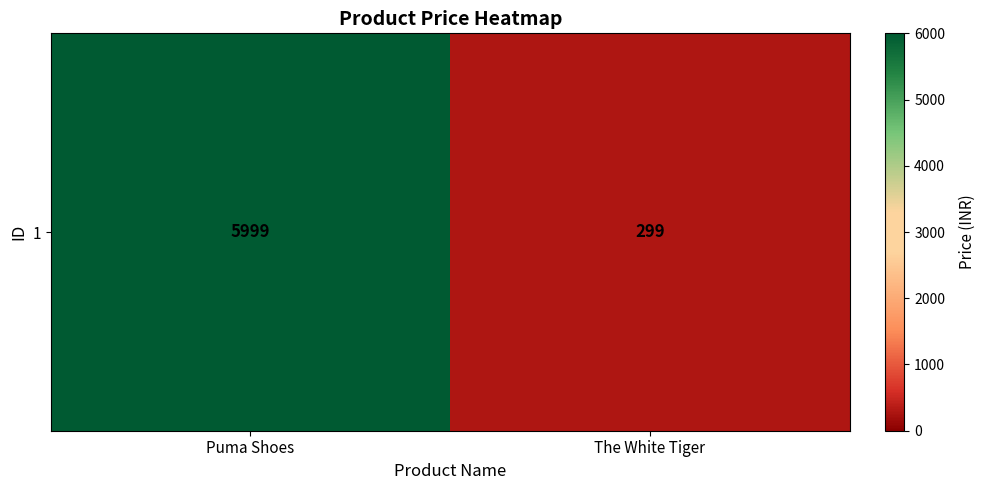

Which label corresponds to the smallest value in the chart?

The White Tiger